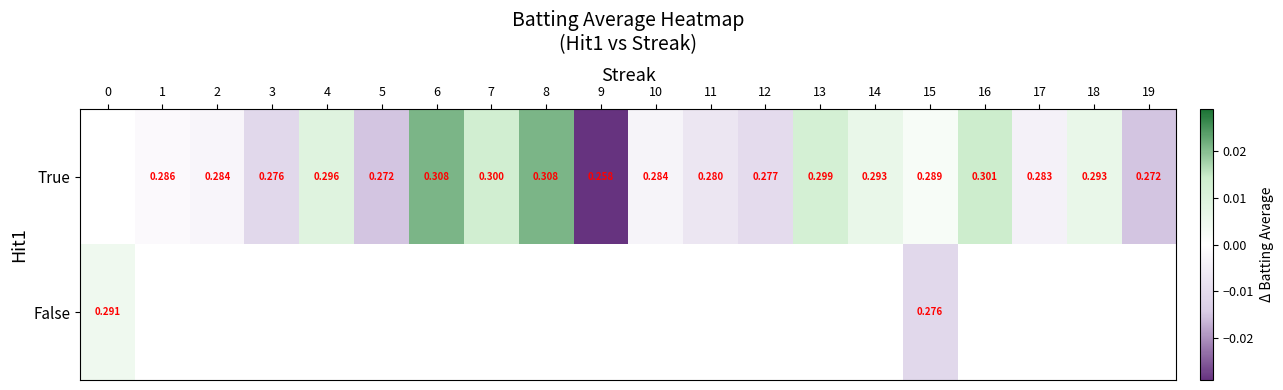

Rank the series at 15 from highest to lowest value.

True, False